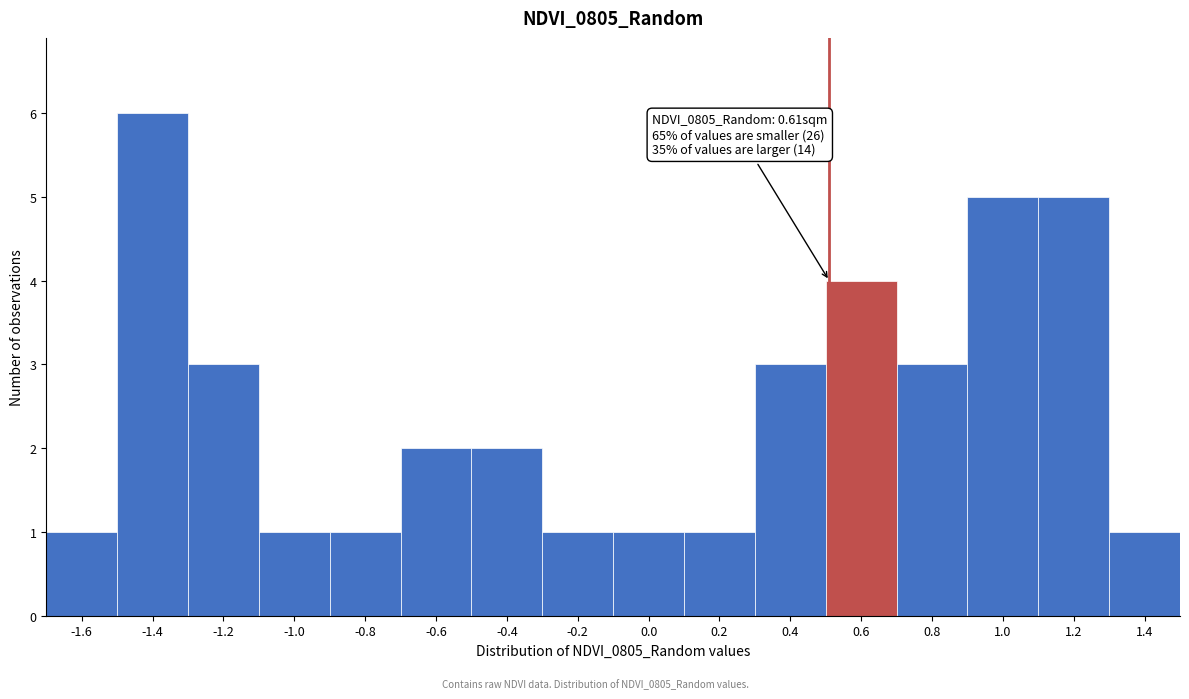

Reading right to left, what are all the values shown in this chart?

1	5	5	3	4	3	1	1	1	2	2	1	1	3	6	1